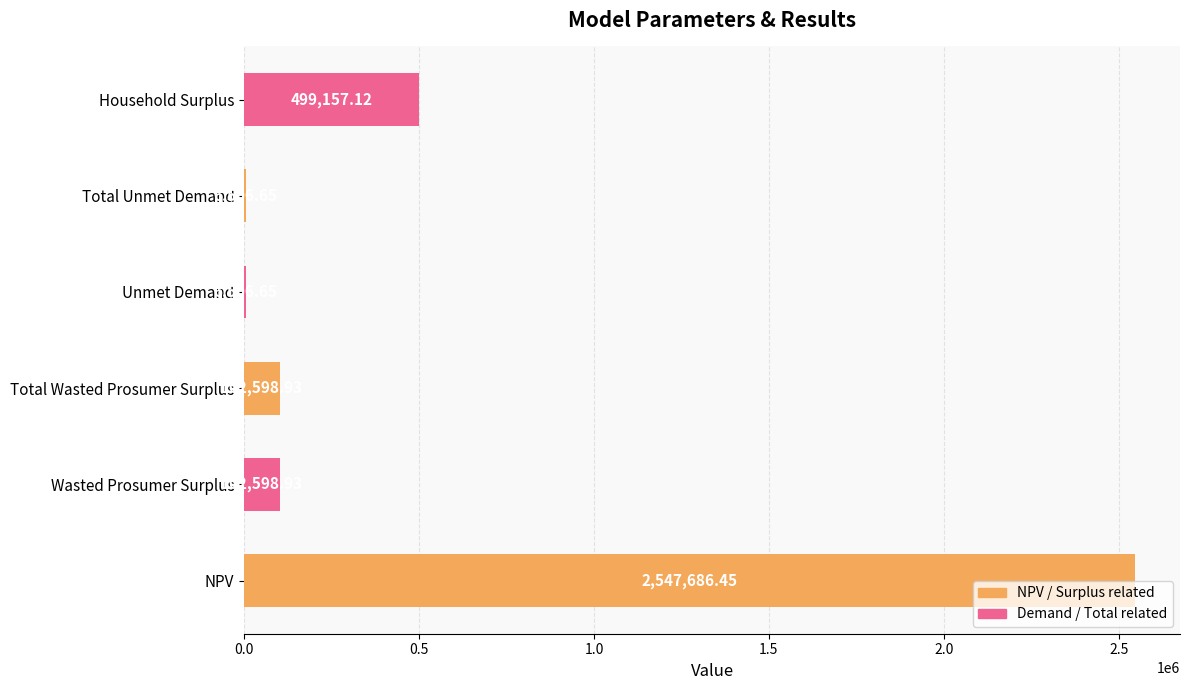

What is the sum of the values at Total Wasted Prosumer Surplus and Unmet Demand?

109105.6